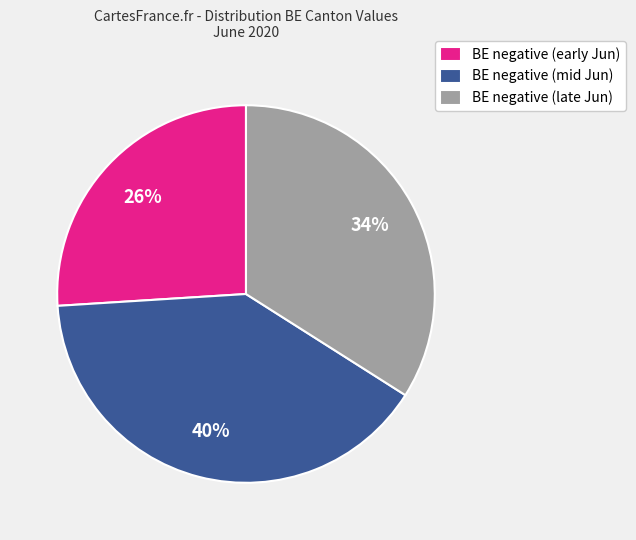

Combined, do BE negative (mid Jun) and BE negative (early Jun) account for over 50%?

Yes